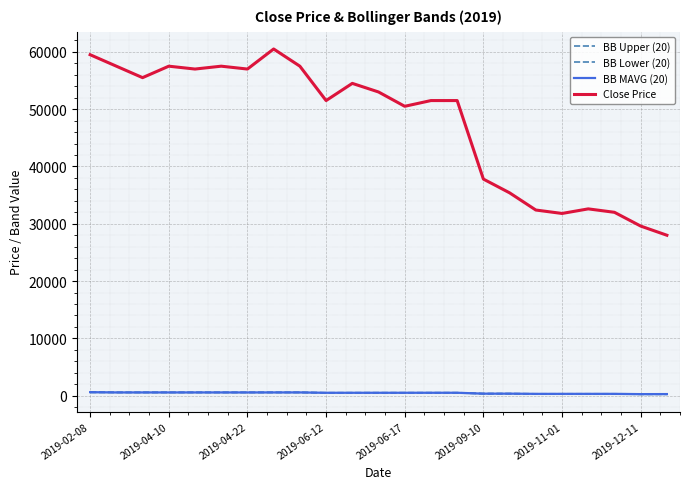

What is the greatest value displayed?

60500.0